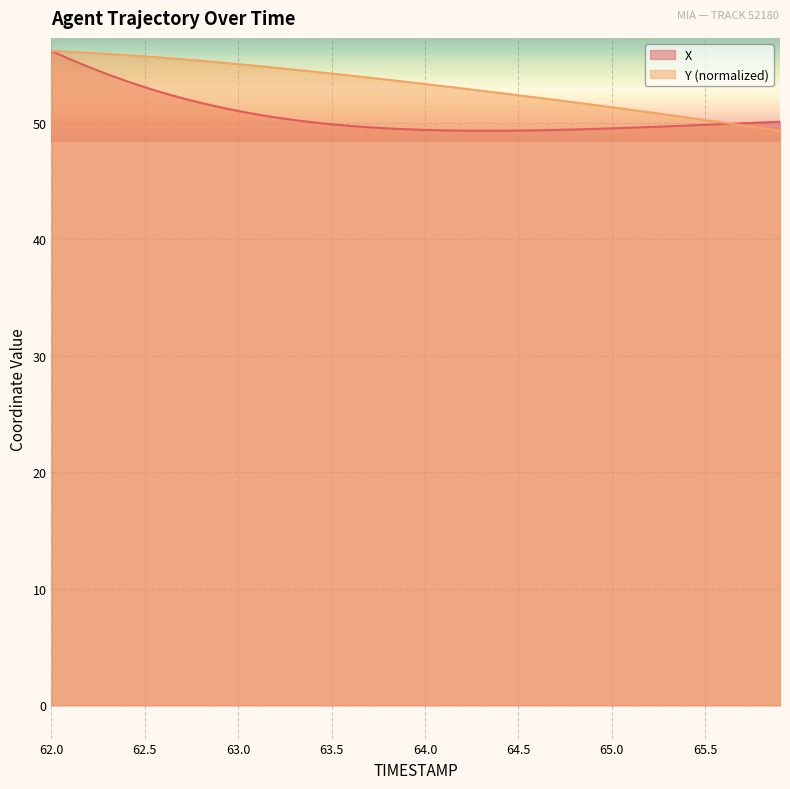

Which series has the largest range (max minus min)?

X